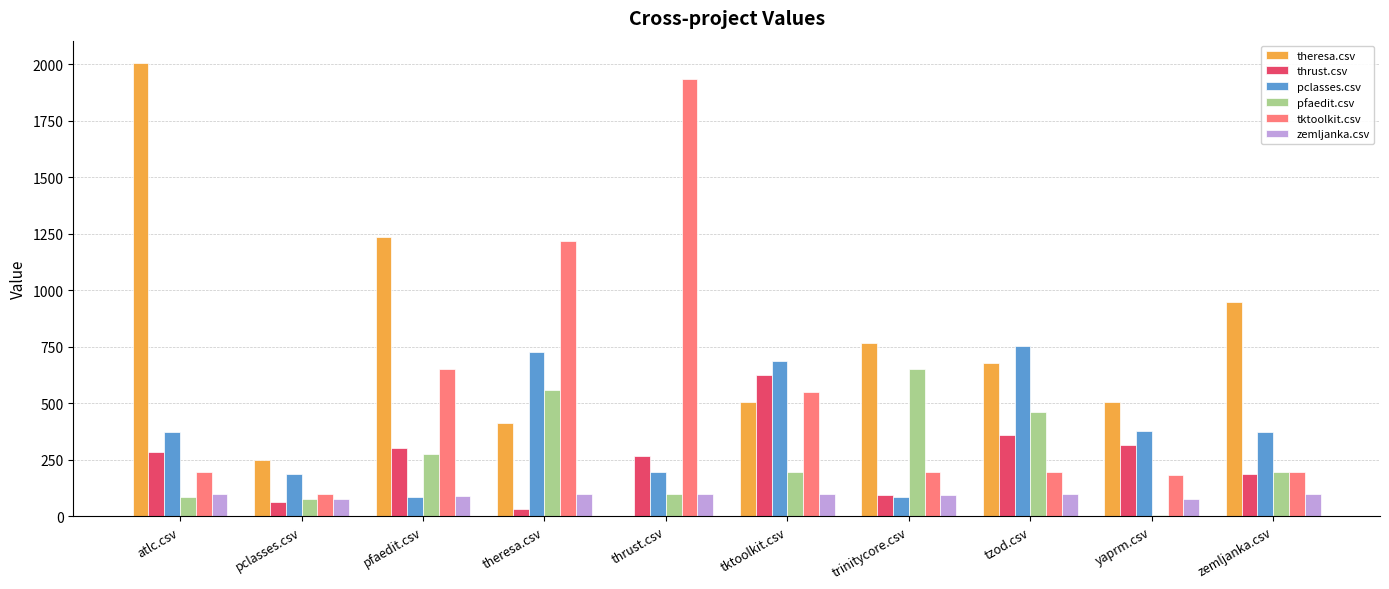

At which label does thrust.csv first exceed 285?

atlc.csv